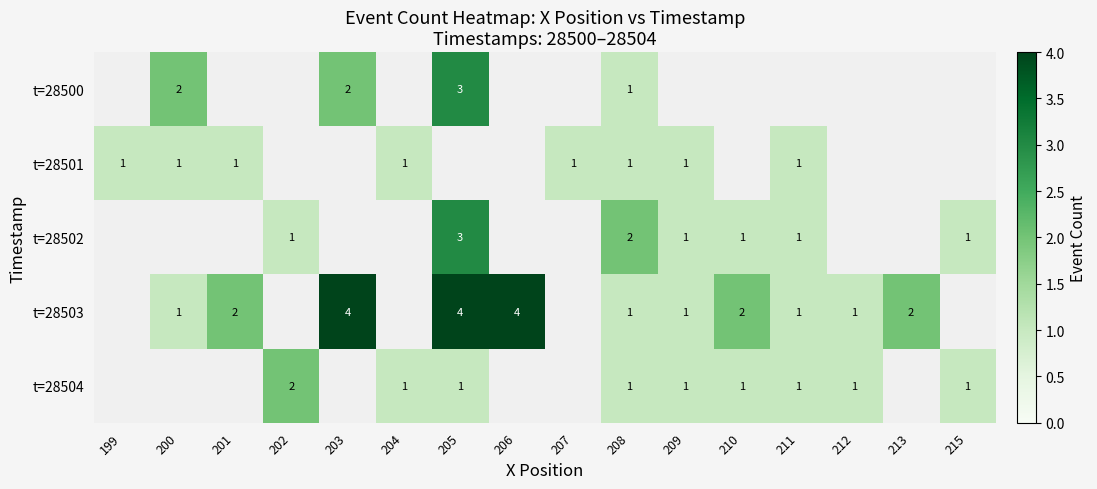

Which label corresponds to the largest value in the chart?

203